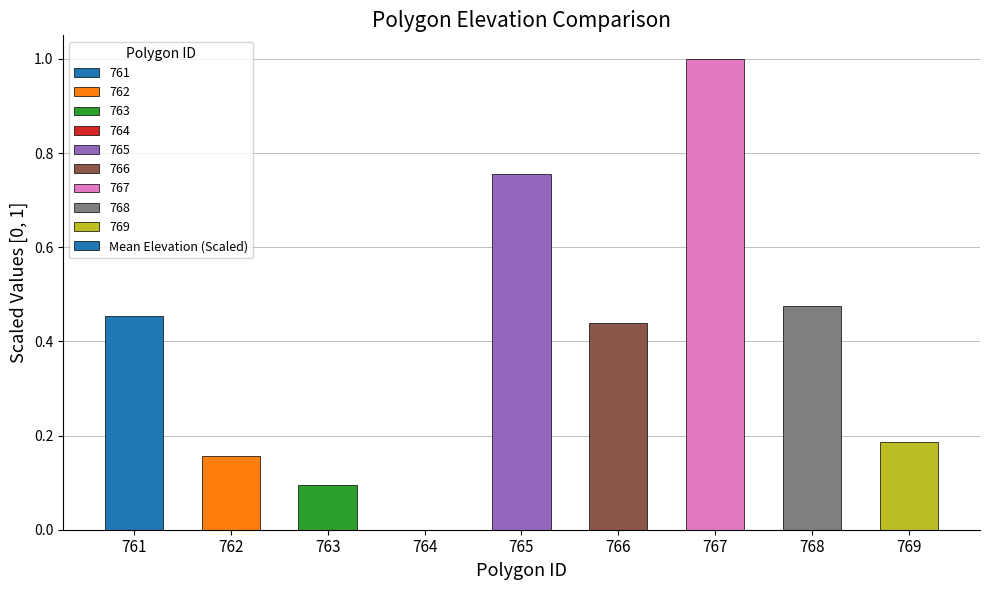

At which category does the chart reach its peak across all series?

767